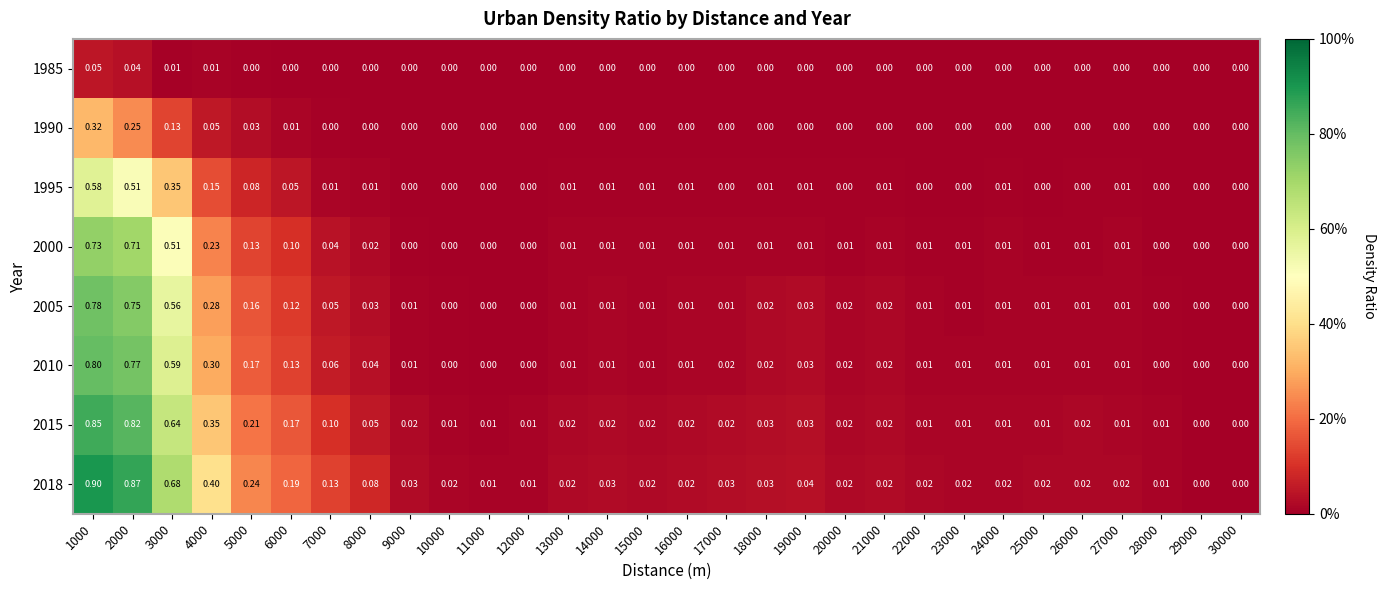

How many data points in 2000 are above 0?

23